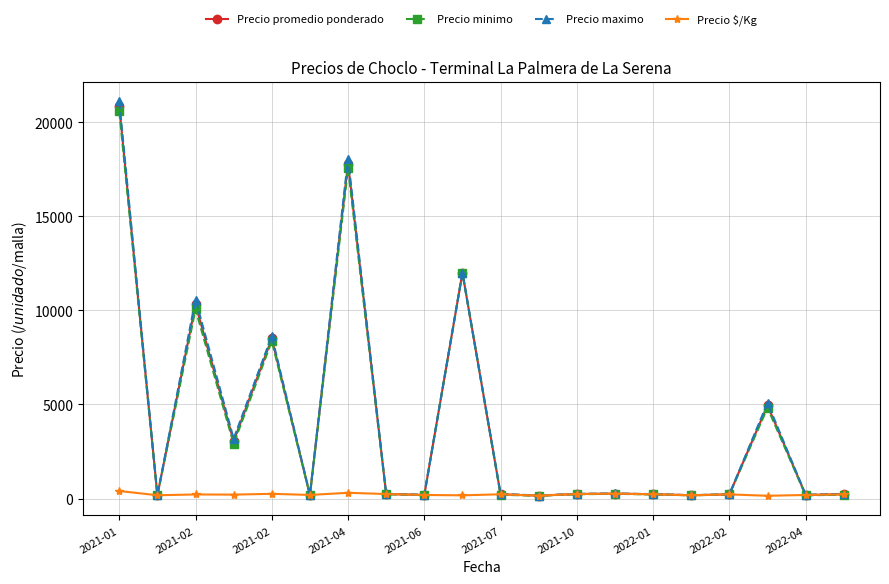

True or false: Precio $/Kg has more than 0 interior local peaks.

True